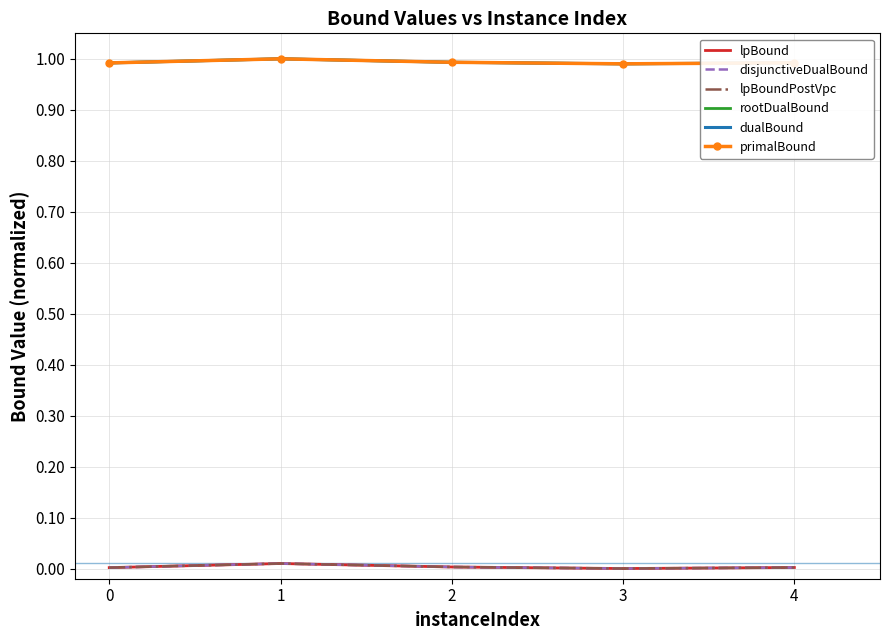

Is it true that disjunctiveDualBound equals 0.0 at 3?

True